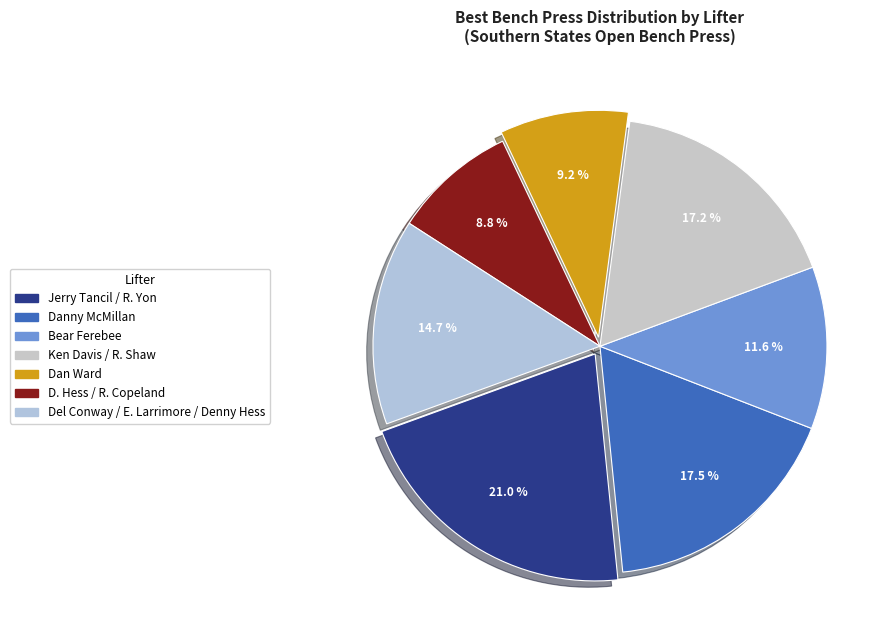

To the nearest percent, what is the average slice percentage?

14%